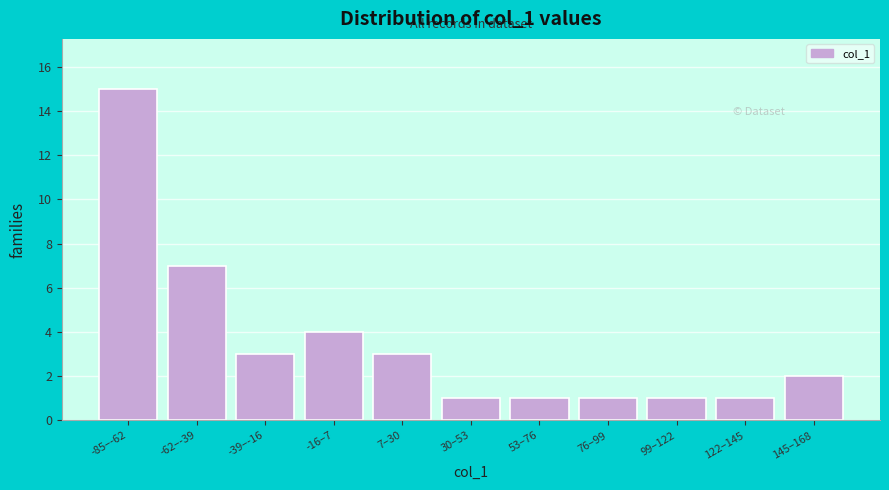

Reading right to left, transcribe all the data shown in this chart.

145–168=2	122–145=1	99–122=1	76–99=1	53–76=1	30–53=1	7–30=3	-16–7=4	-39–-16=3	-62–-39=7	-85–-62=15